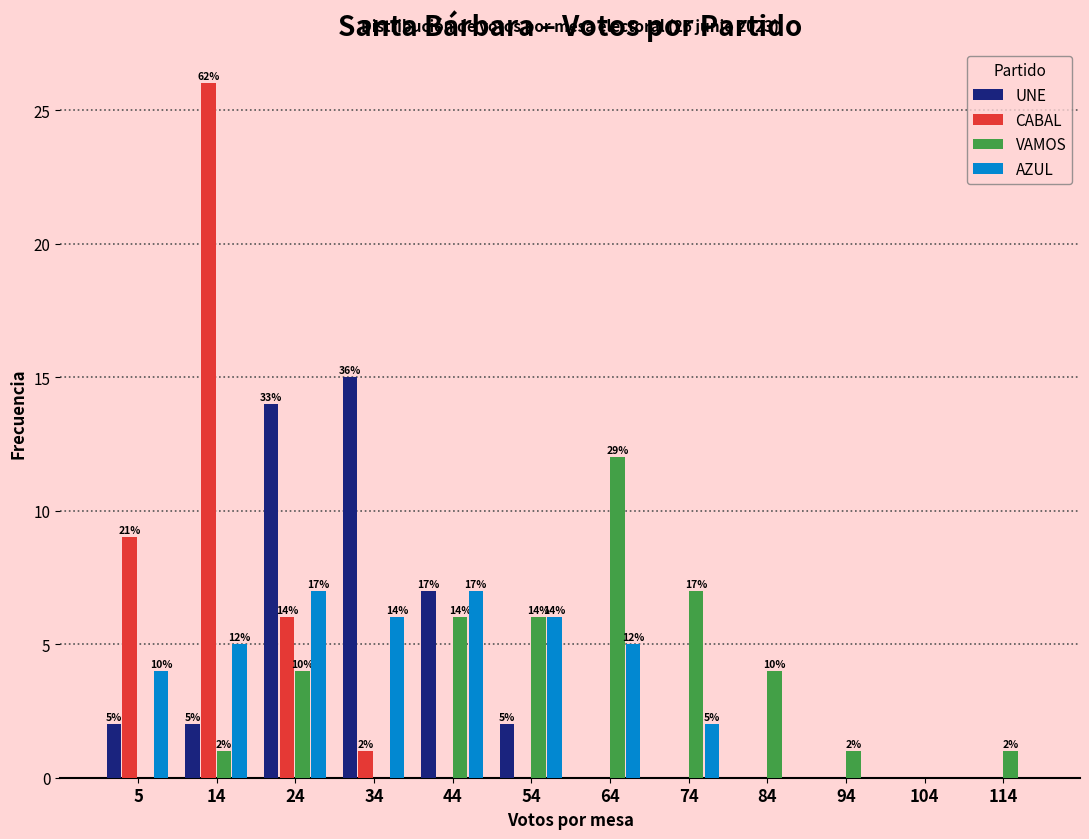

Reading right to left, list all the values displayed in this chart.

UNE: 114=0	104=0	94=0	84=0	74=0	64=0	54=2	44=7	34=15	24=14	14=2	5=2
CABAL: 114=0	104=0	94=0	84=0	74=0	64=0	54=0	44=0	34=1	24=6	14=26	5=9
VAMOS: 114=1	104=0	94=1	84=4	74=7	64=12	54=6	44=6	34=0	24=4	14=1	5=0
AZUL: 114=0	104=0	94=0	84=0	74=2	64=5	54=6	44=7	34=6	24=7	14=5	5=4